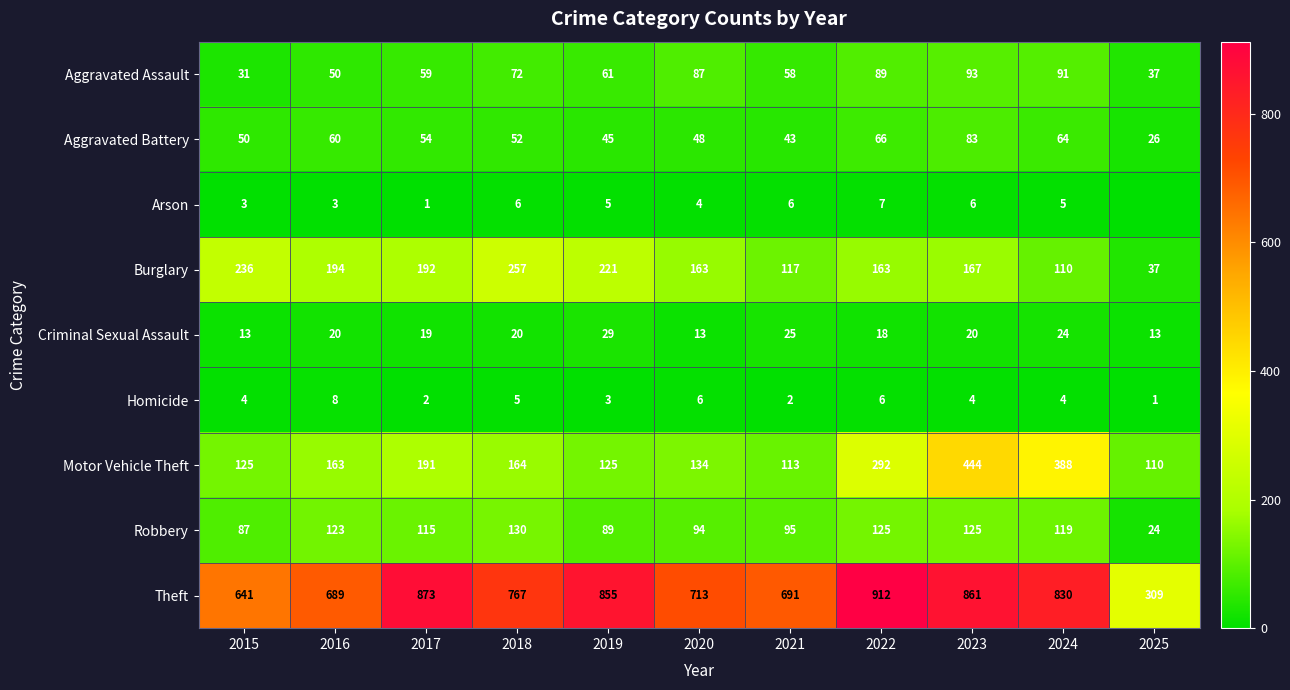

The Homicide series shows 0 at 2025. True or false?

False